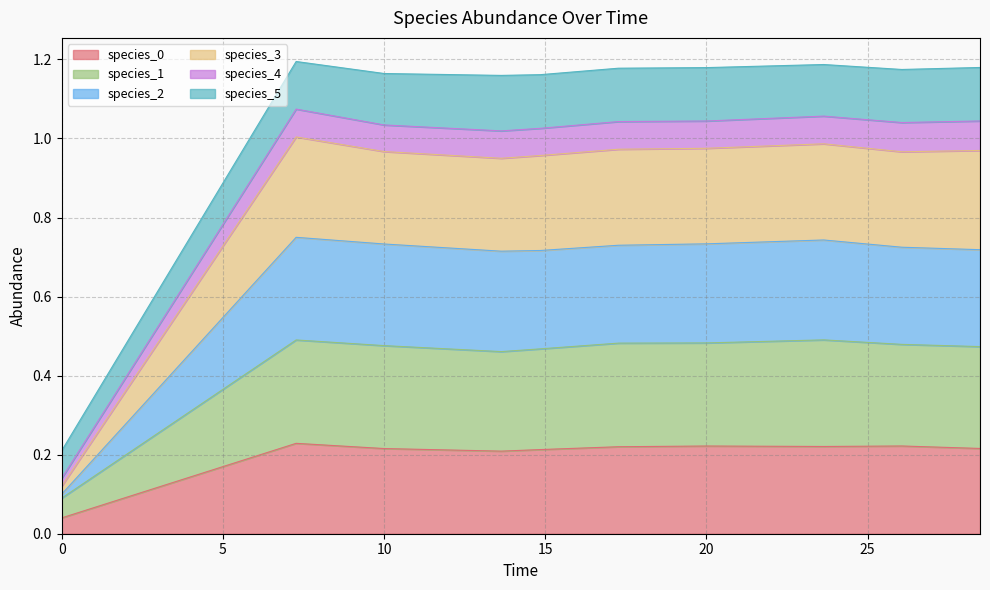

What is the sum of the species_0 values at 8 and 9?

0.4